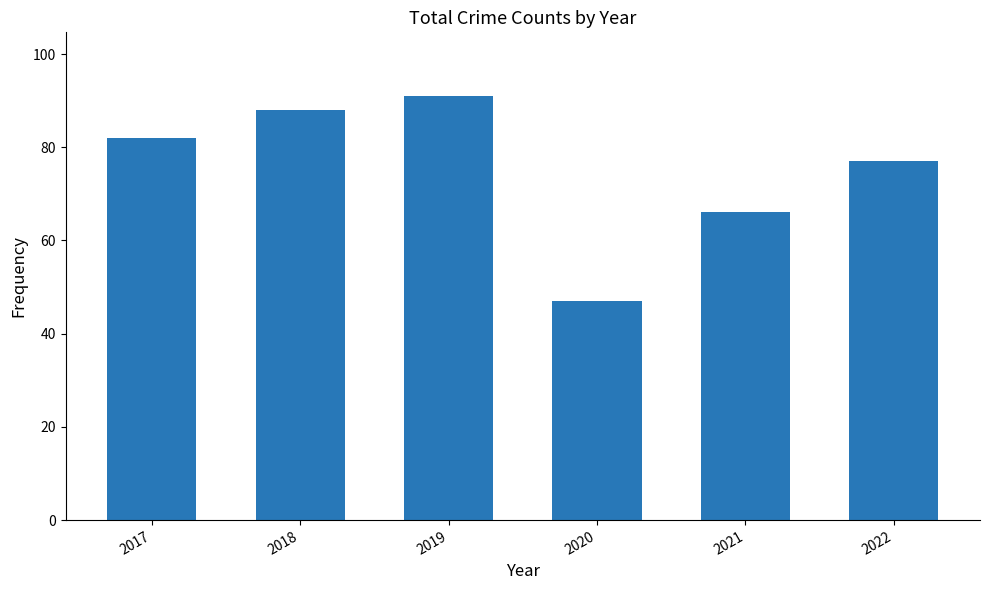

Reading left to right, extract all data points from this chart.

2017=82	2018=88	2019=91	2020=47	2021=66	2022=77